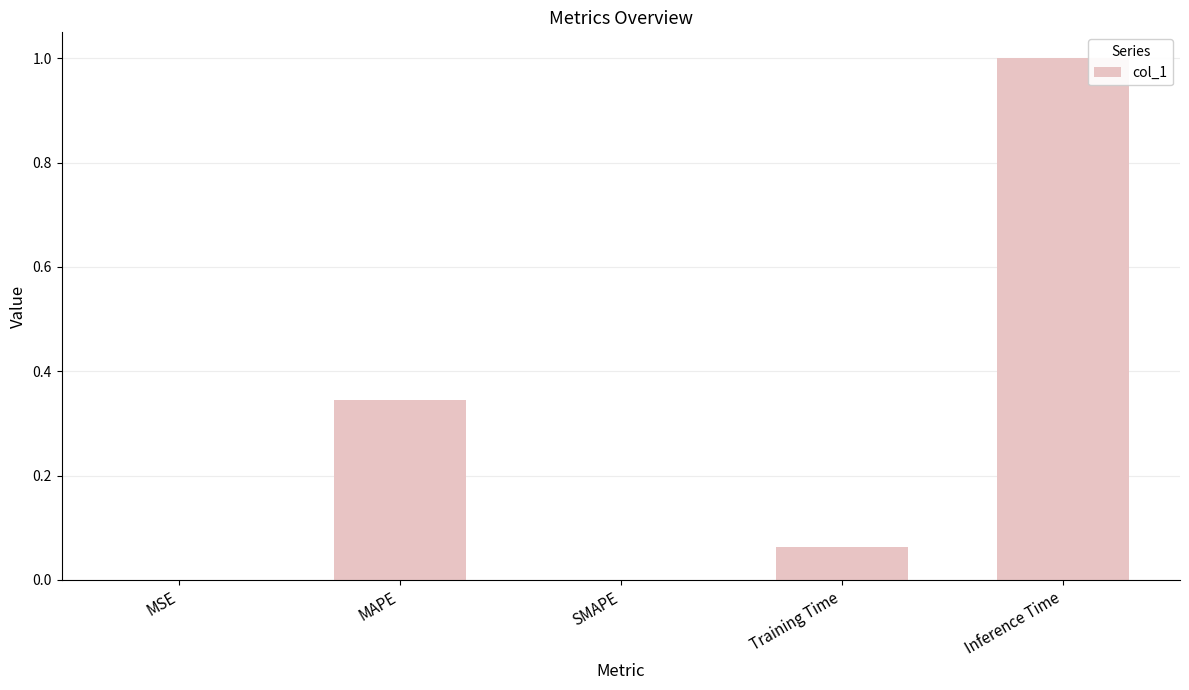

Which label corresponds to the largest value in the chart?

Inference Time